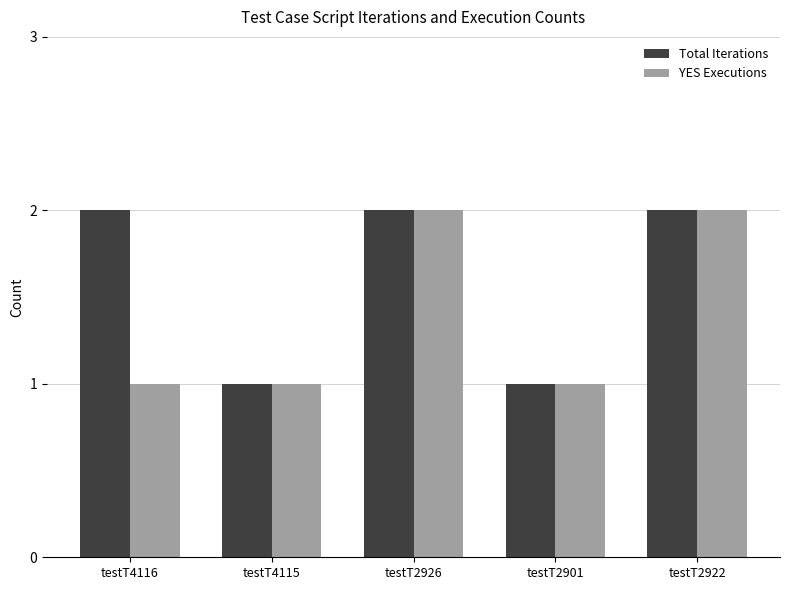

What are all the series names shown in the legend?

Total Iterations, YES Executions